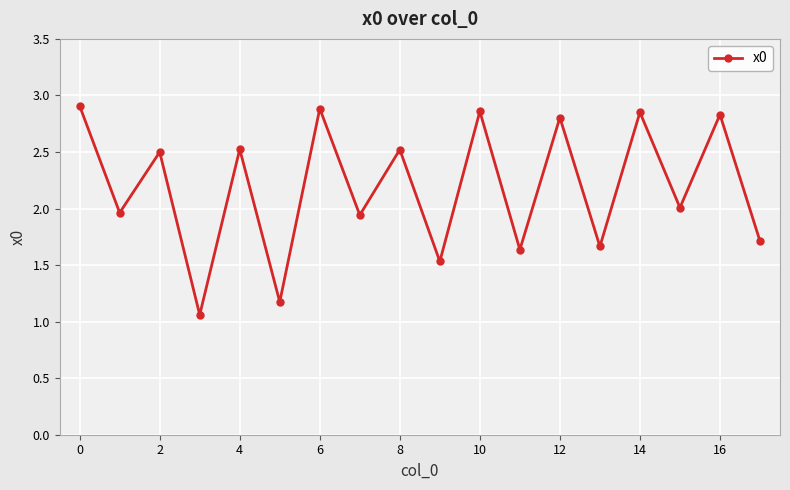

How many interior local valleys (lower than both neighbors) does the data have?

8